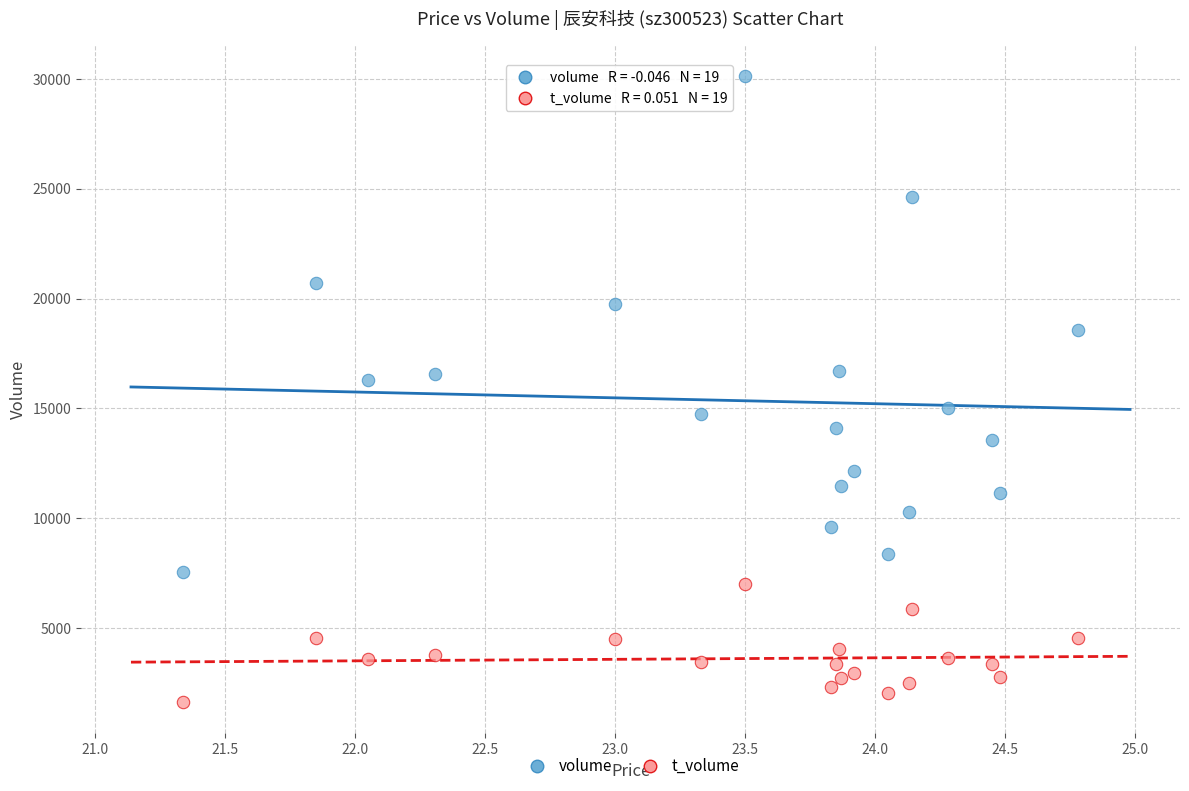

Which series contains the lowest Y value?

t_volume